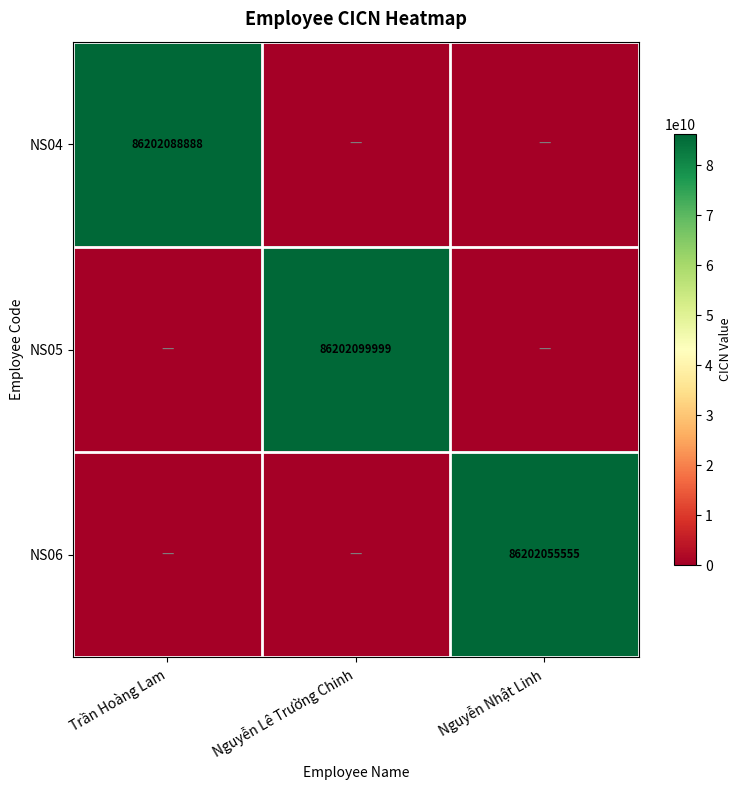

The NS06 series shows 86202055555 at Nguyễn Nhật Linh. True or false?

True